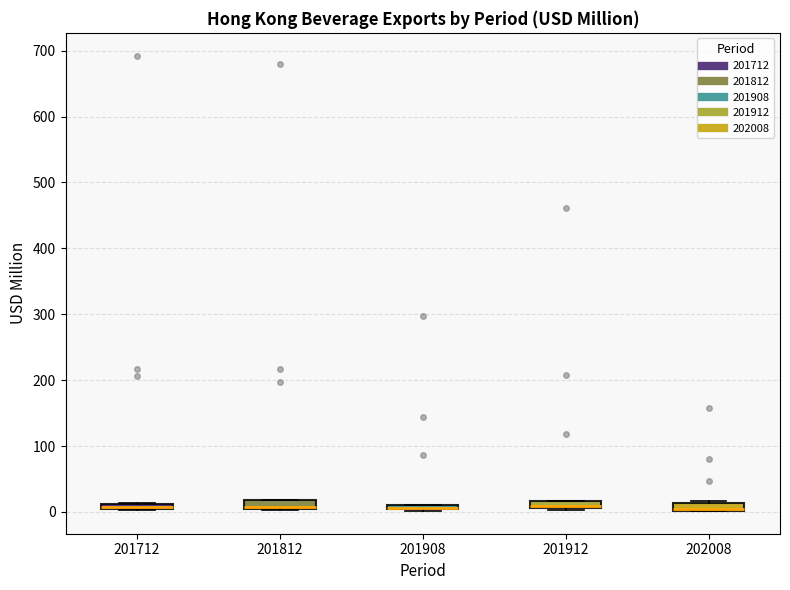

Where is the lower edge of the box at x = 201812 on the y-axis? The values are not printed on the chart, so give them approximately, as read against the axis.

0